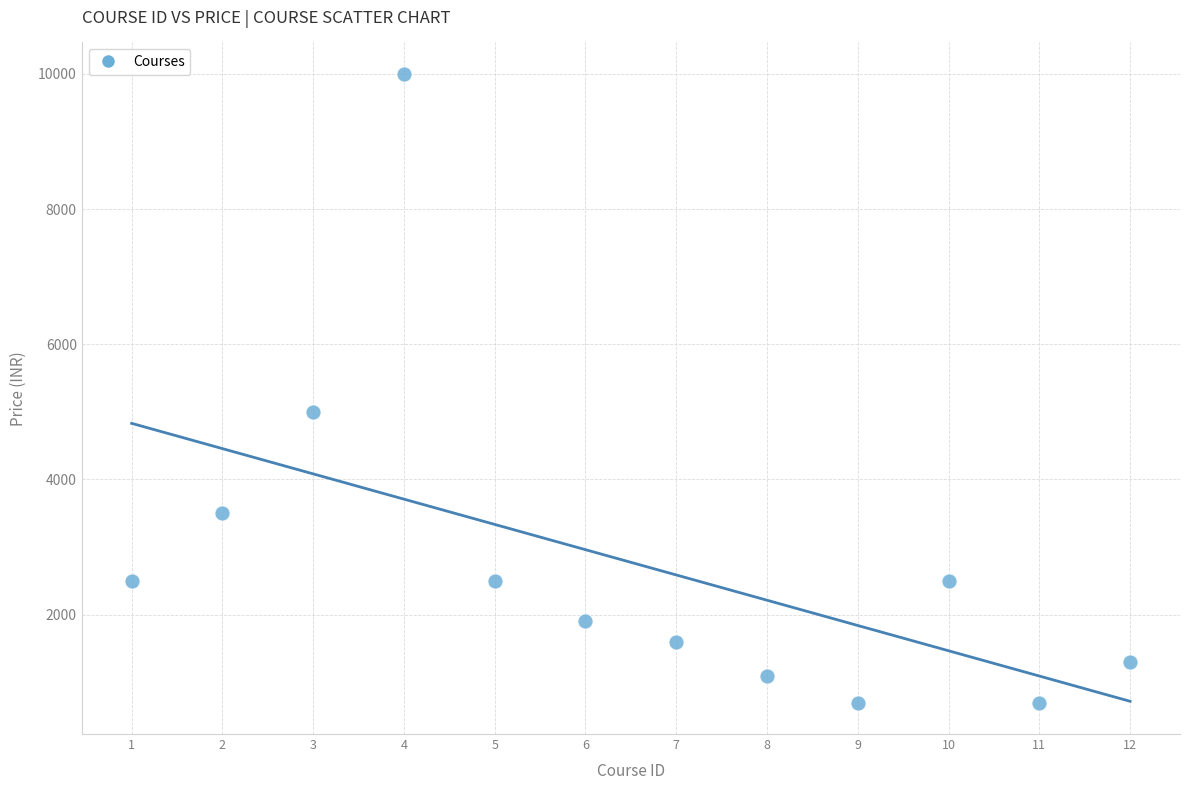

What Y value in the scatter plot is closest to 5349?

4999